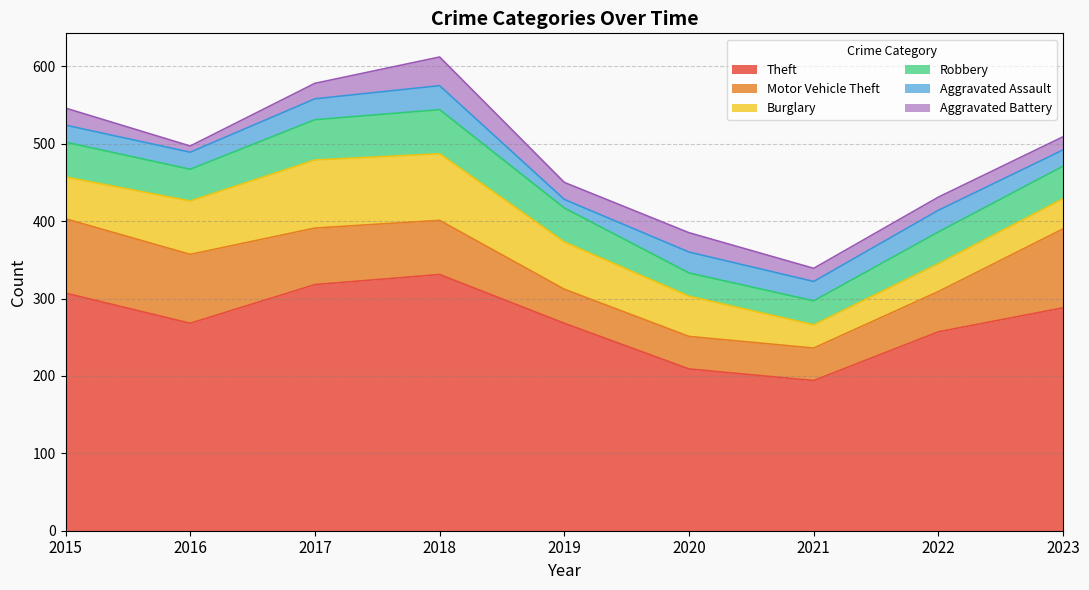

Is it true that Aggravated Battery equals 37 at 2018?

True